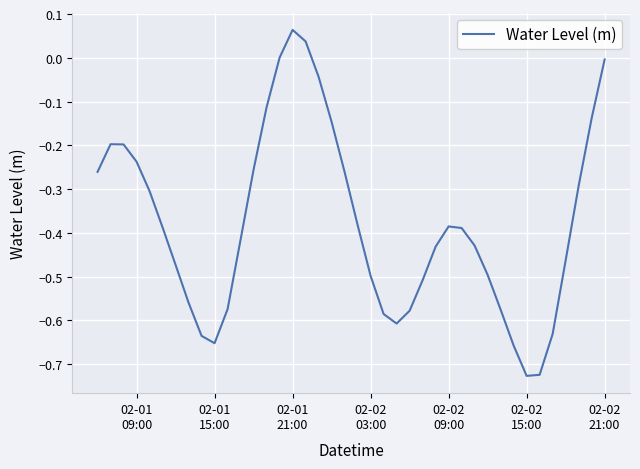

What is the sum of all values?

-15.1